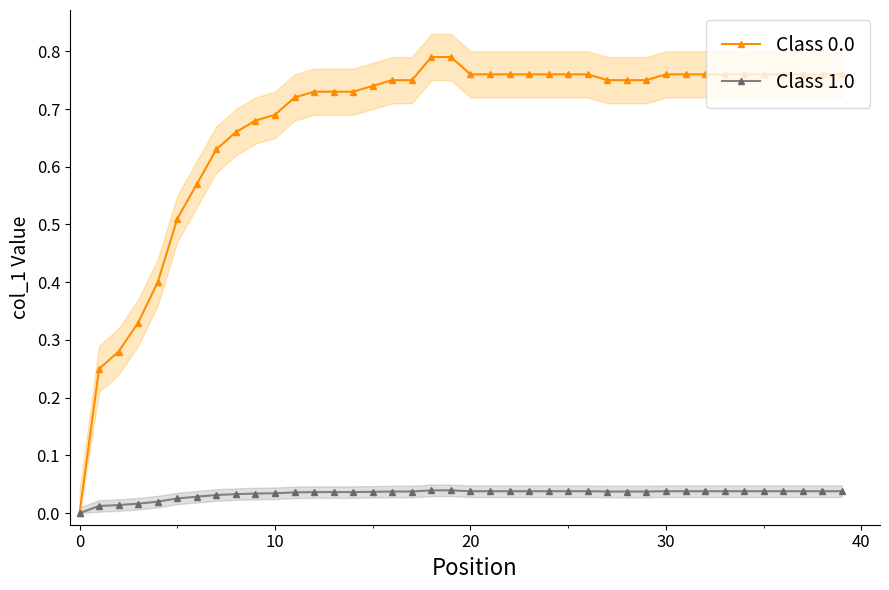

True or false: Class 0.0 has a value of 0.8 at 30.

True